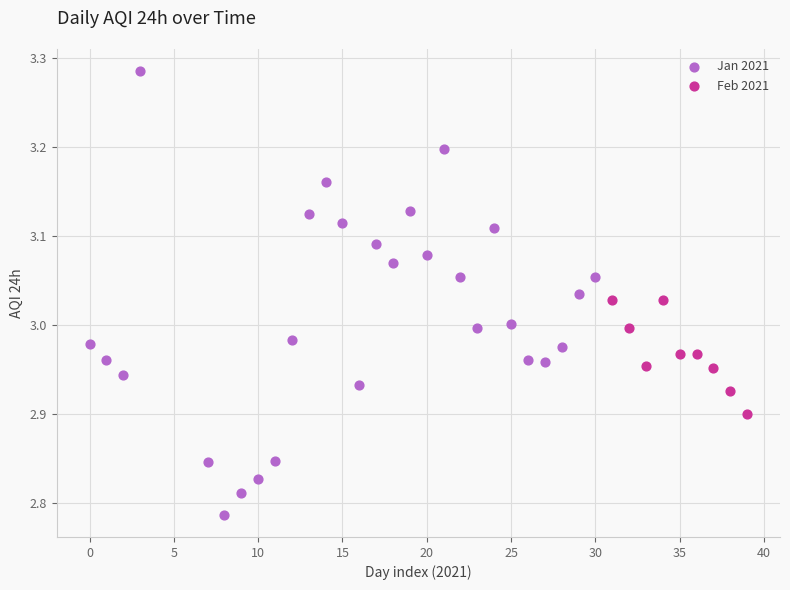

Which series has the widest spread of Y values?

Jan 2021